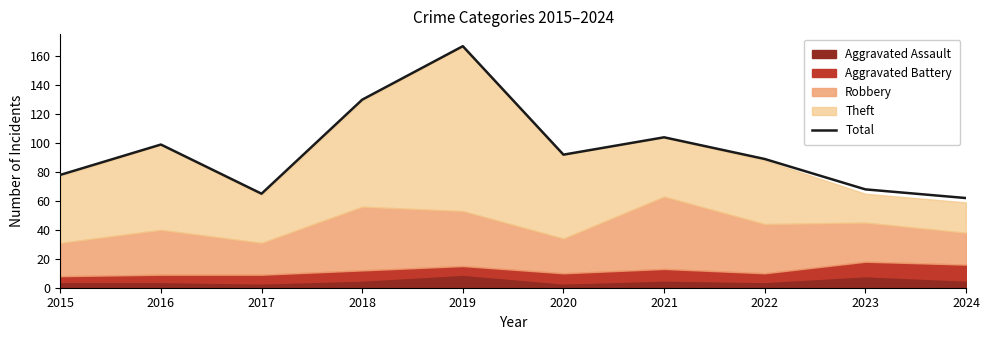

What is the difference between the maximum and second lowest values?

102